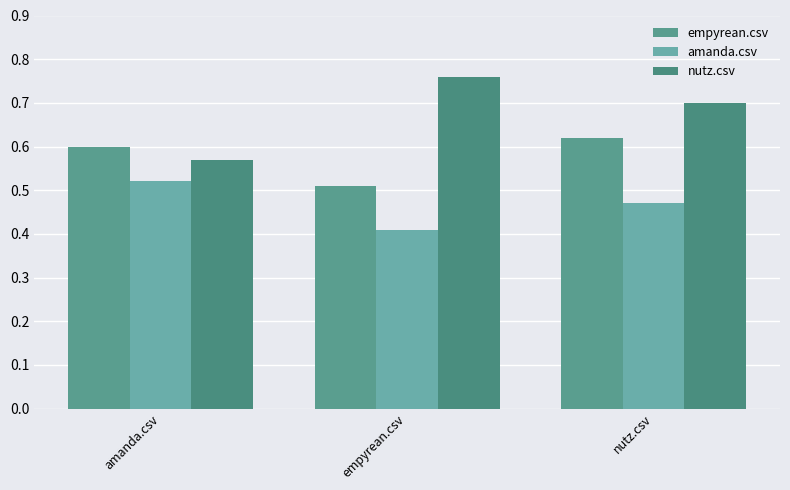

What is the difference between the highest and lowest values at amanda.csv?

0.1